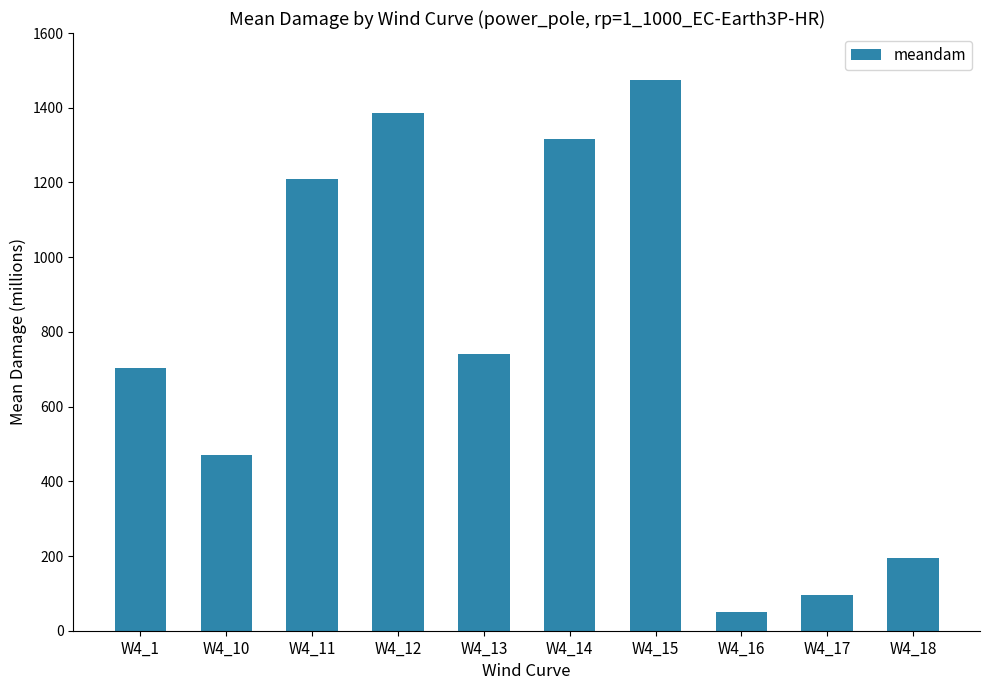

Are the bars horizontal?

No